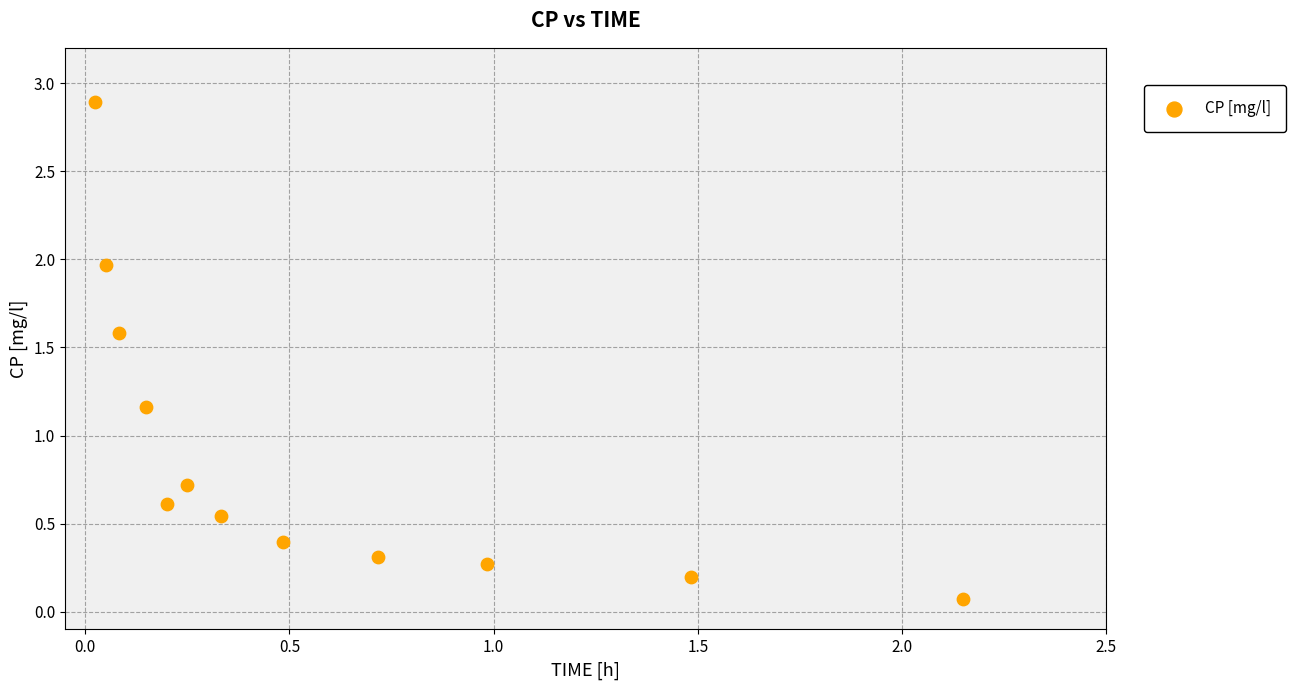

What is the average Y value?

0.9